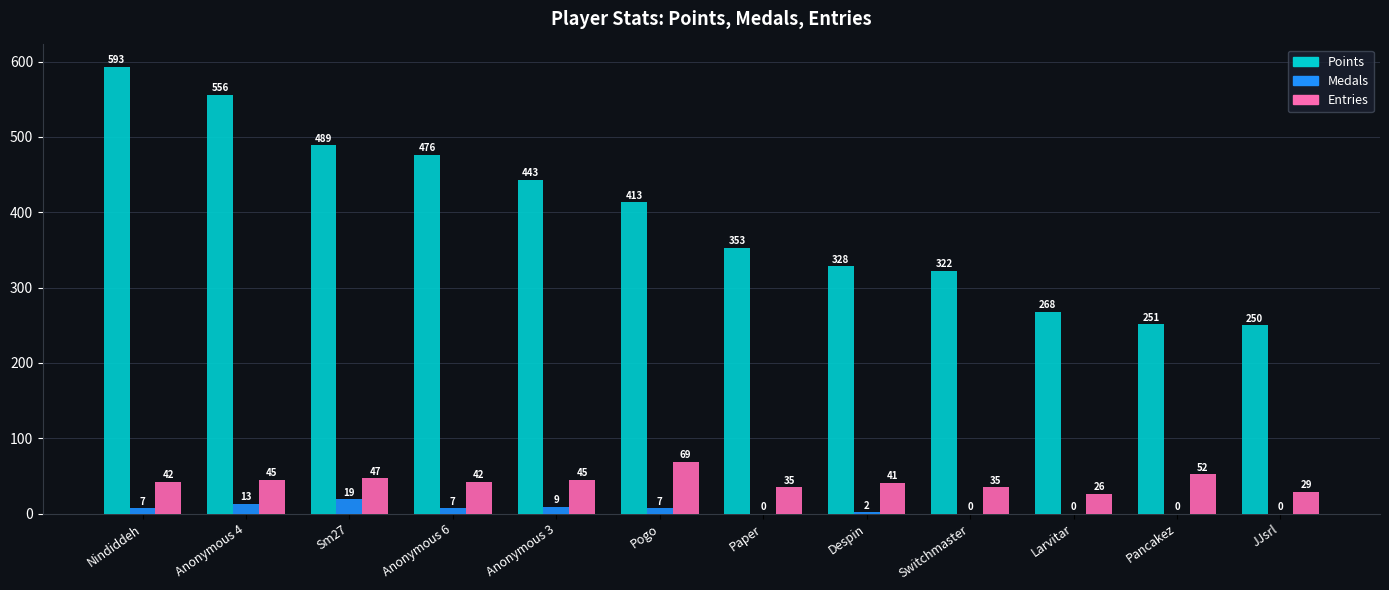

Reading right to left, transcribe all the data shown in this chart.

Points: JJsrl=250	Pancakez=251	Larvitar=268	Switchmaster=322	Despin=328	Paper=353	Pogo=413	Anonymous 3=443	Anonymous 6=476	Sm27=489	Anonymous 4=556	Nindiddeh=593
Medals: JJsrl=0	Pancakez=0	Larvitar=0	Switchmaster=0	Despin=2	Paper=0	Pogo=7	Anonymous 3=9	Anonymous 6=7	Sm27=19	Anonymous 4=13	Nindiddeh=7
Entries: JJsrl=29	Pancakez=52	Larvitar=26	Switchmaster=35	Despin=41	Paper=35	Pogo=69	Anonymous 3=45	Anonymous 6=42	Sm27=47	Anonymous 4=45	Nindiddeh=42